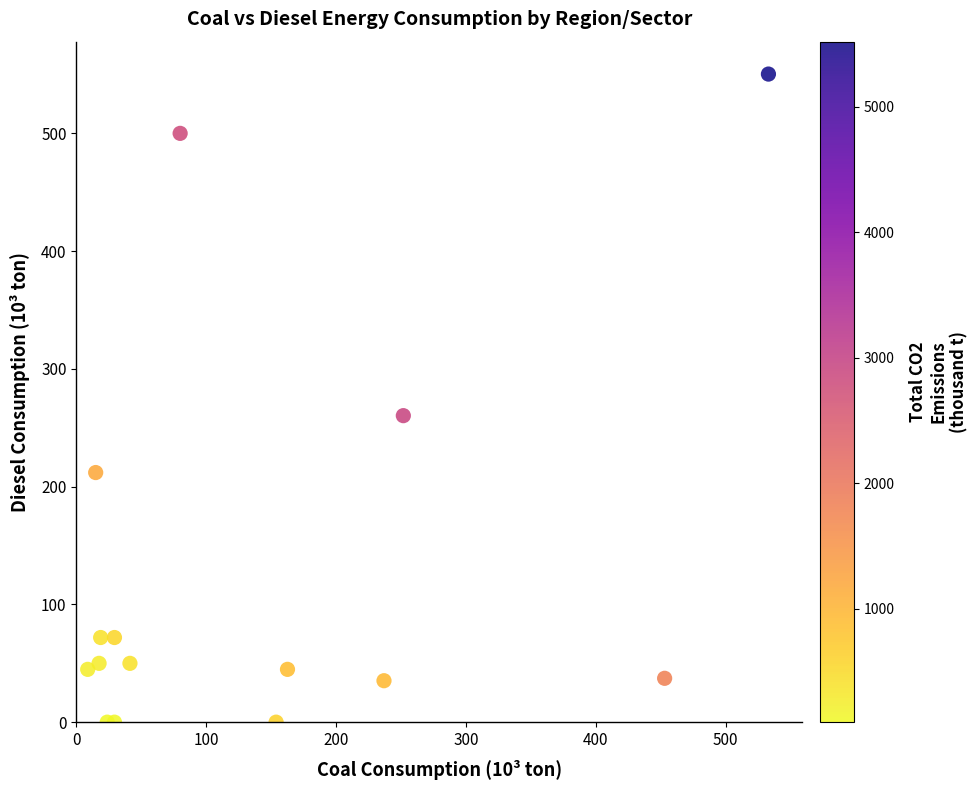

What Y value in the scatter plot is closest to 275?

260.3